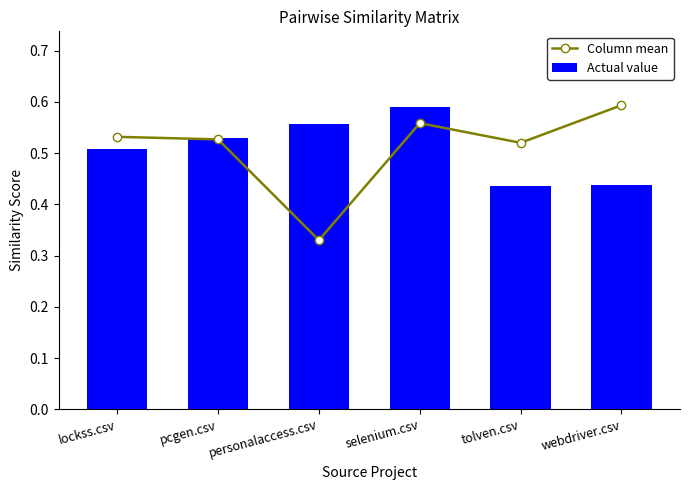

At personalaccess.csv, list the series in order from largest to smallest.

Actual value, Column mean